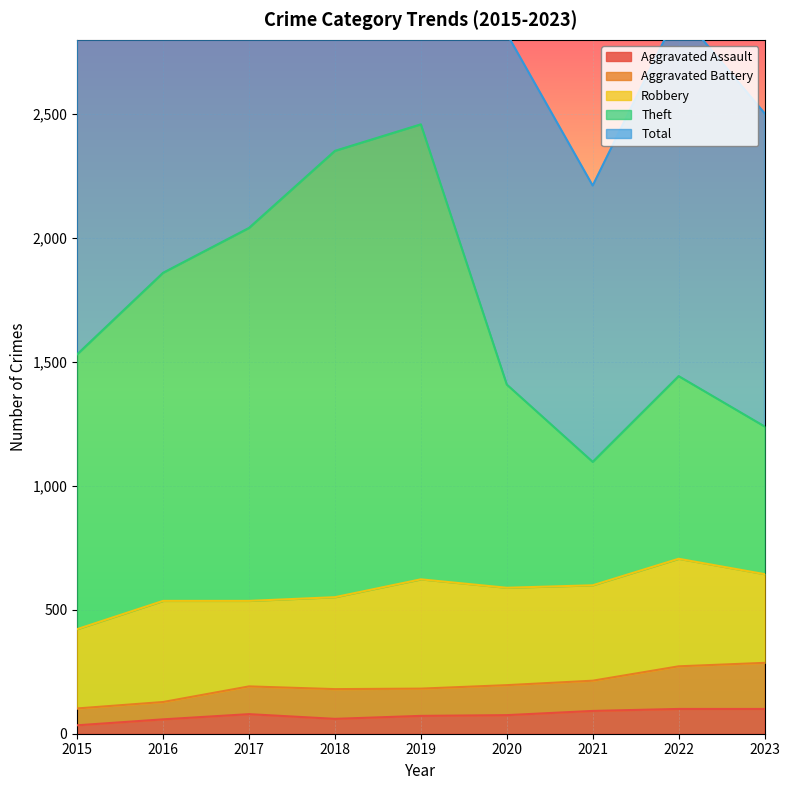

What is the value of the Total point at the 6th from the left?

2825